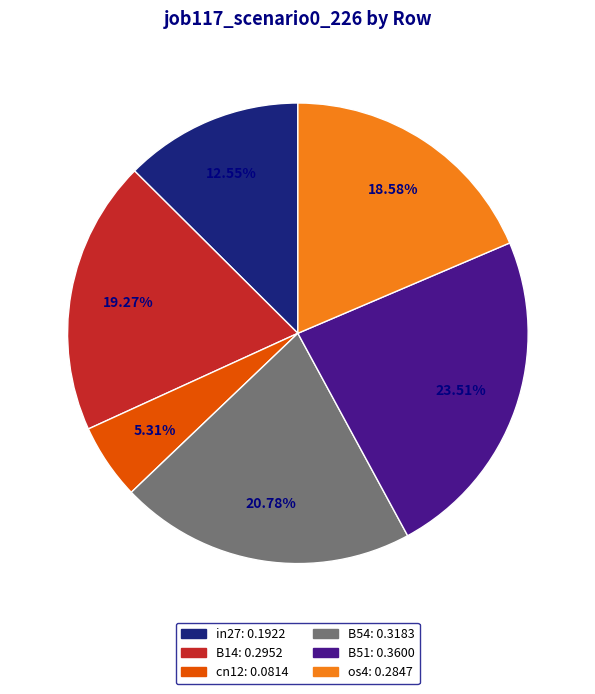

Count the number of slices in the pie.

6